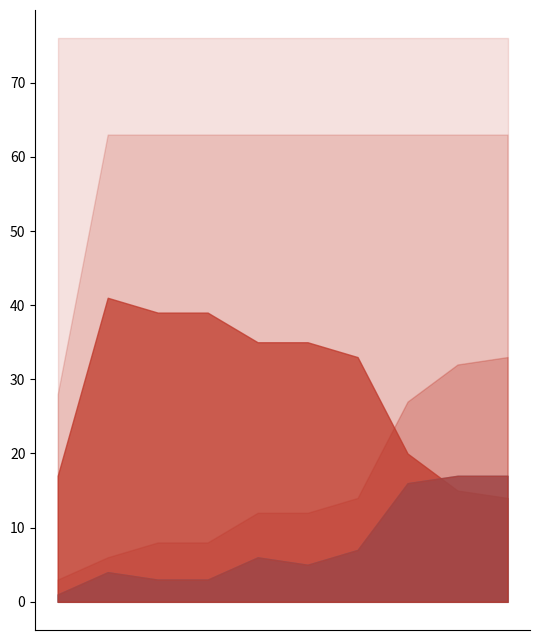

Is it true that SPC_LAYER equals 5 at 9?

True